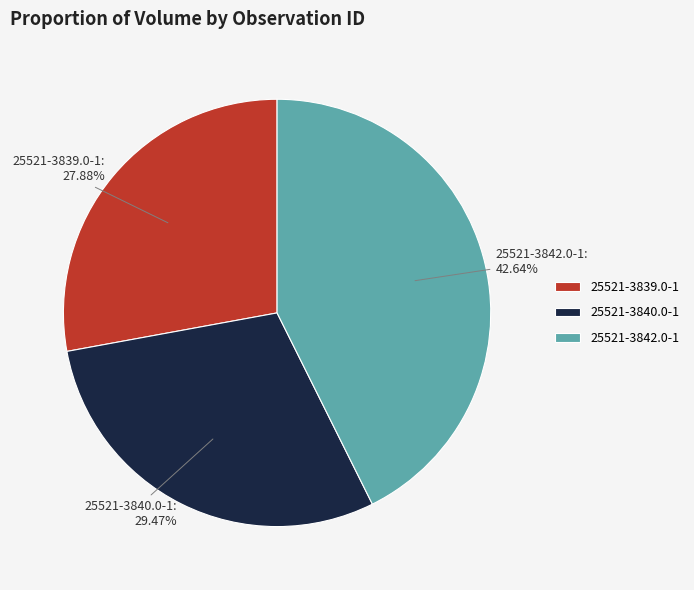

Is there any slice that represents more than half of the pie?

No